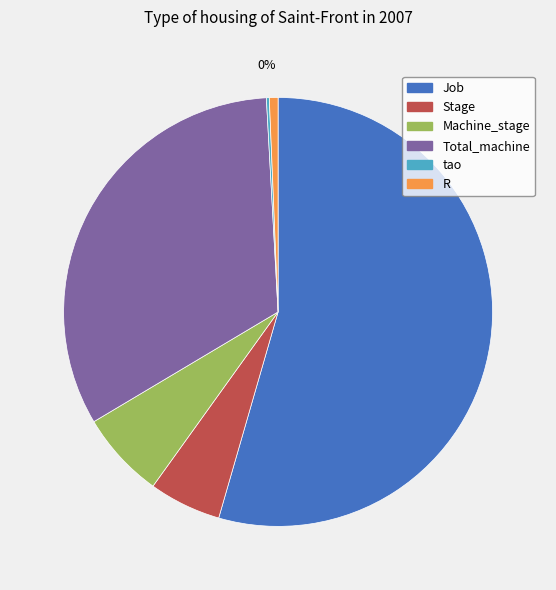

Combined, do Total_machine and Job account for over 50%?

Yes